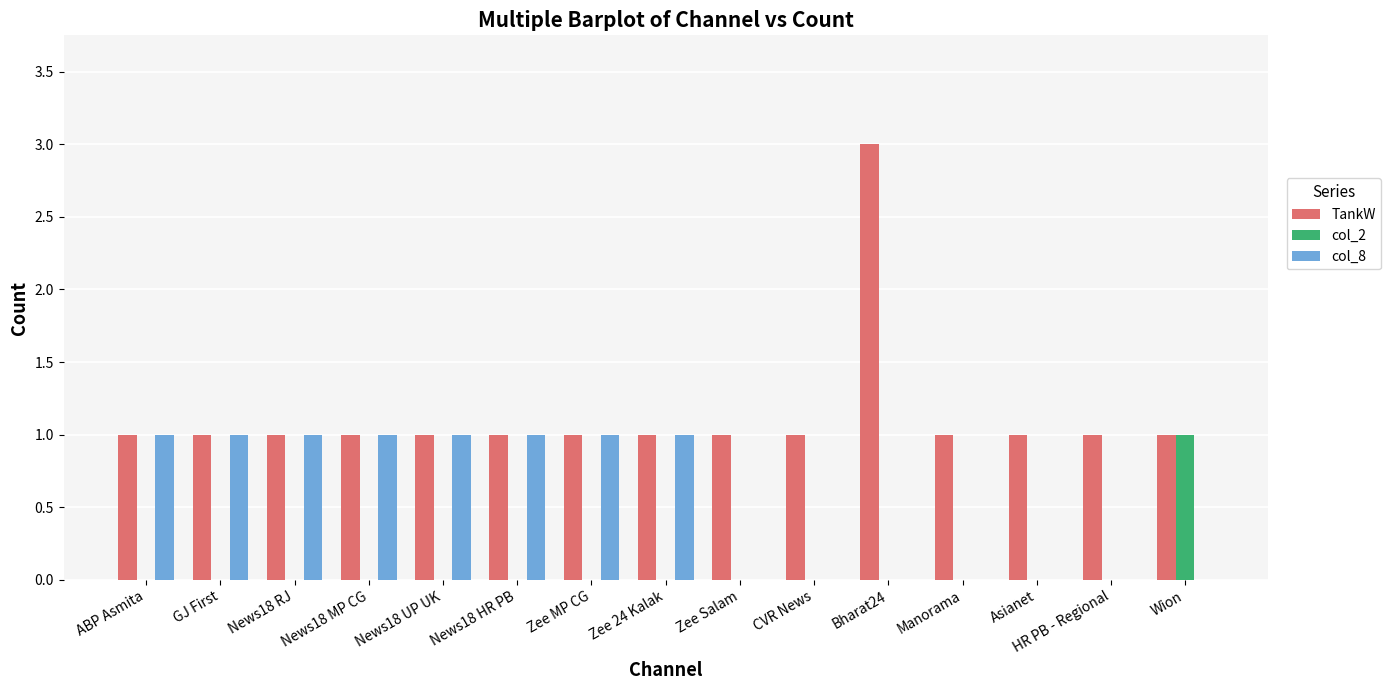

At which category is the sum across all series the highest?

Bharat24